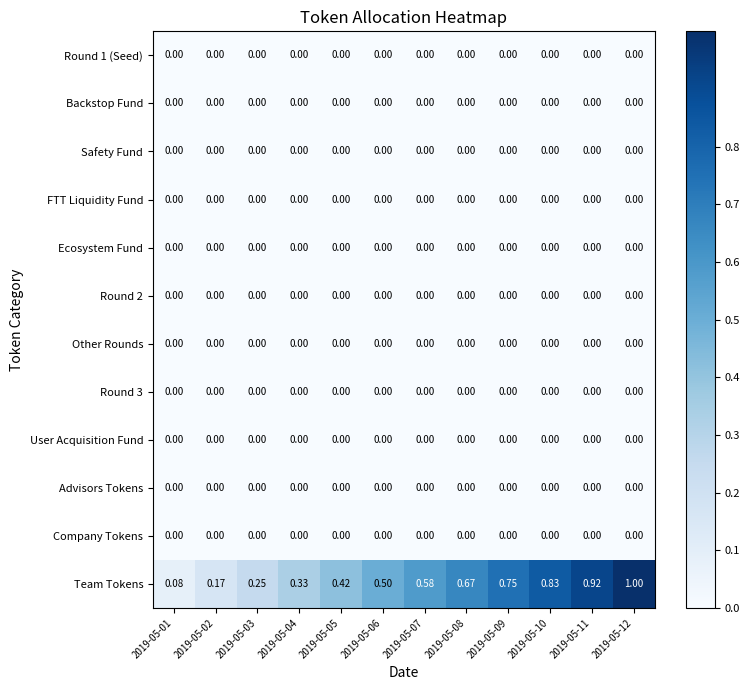

Which series has the widest spread of values?

Team Tokens